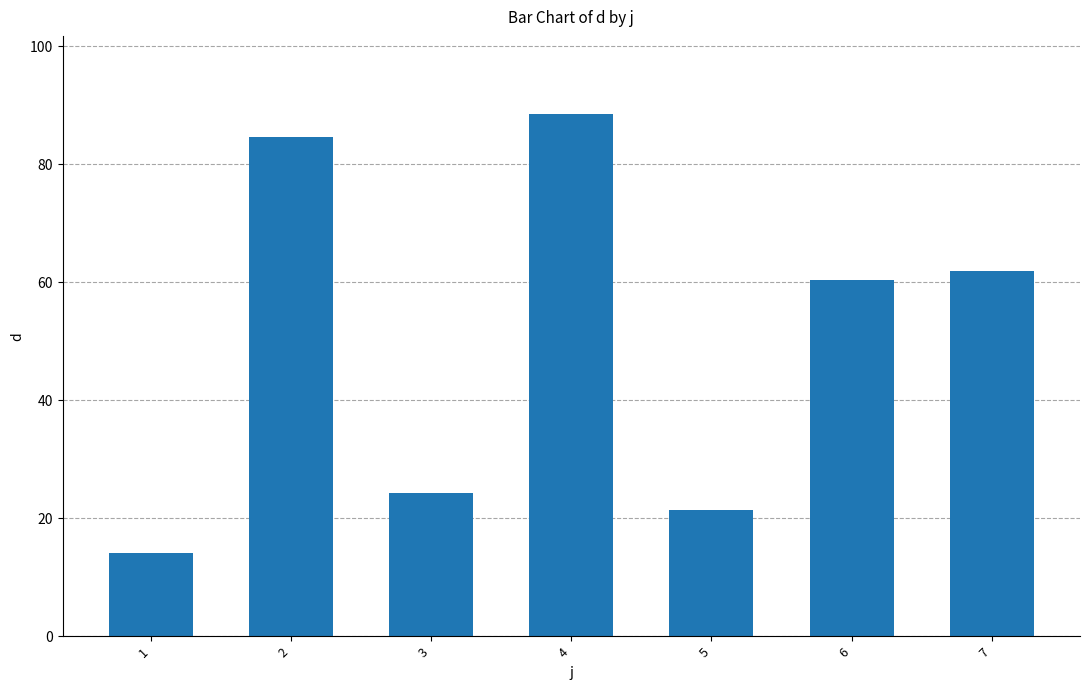

What is the maximum value shown in the chart?

88.4